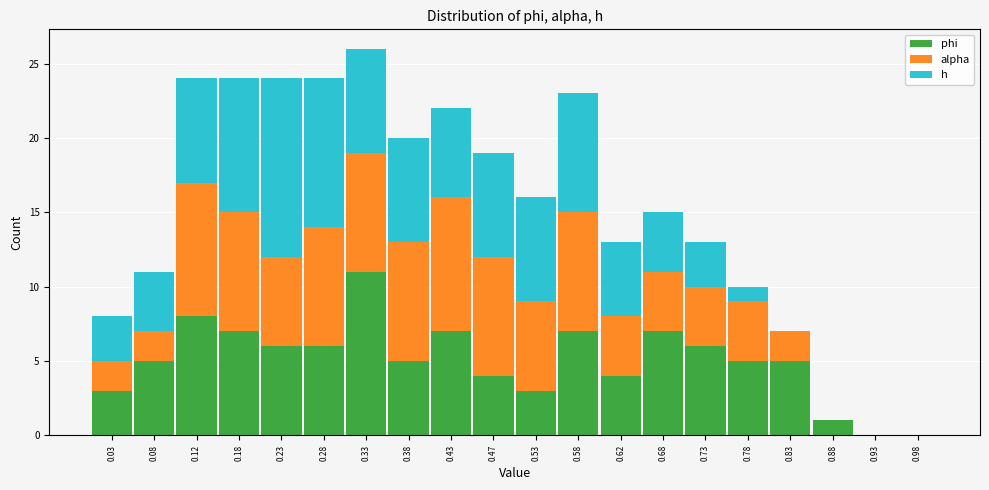

Reading left to right, list every stacked bar in this chart as the range it spans on the x-axis followed by its total height. The values are not printed on the chart, so give them approximately, as read against the axis.

0.00 to 0.05: 8
0.05 to 0.10: 11
0.10 to 0.15: 24
0.15 to 0.20: 24
0.20 to 0.25: 24
0.25 to 0.30: 24
0.30 to 0.35: 26
0.35 to 0.40: 20
0.40 to 0.45: 22
0.45 to 0.50: 19
0.50 to 0.55: 16
0.55 to 0.60: 23
0.60 to 0.65: 13
0.65 to 0.70: 15
0.70 to 0.75: 13
0.75 to 0.80: 10
0.80 to 0.85: 7
0.85 to 0.90: 1
0.90 to 0.95: 0
0.95 to 1.00: 0